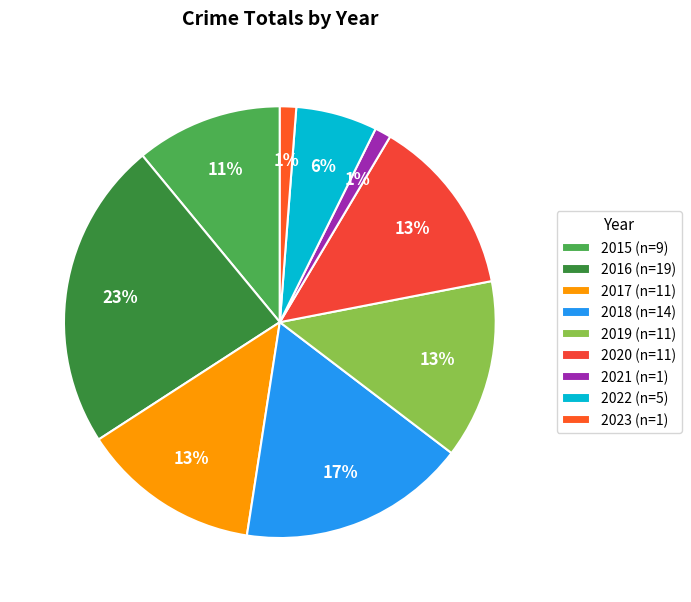

To the nearest percent, what is the average slice percentage?

11%